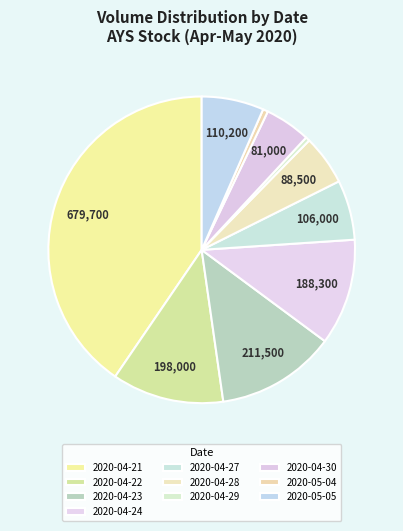

Is it true that 2020-04-21 is 40% of the pie?

True